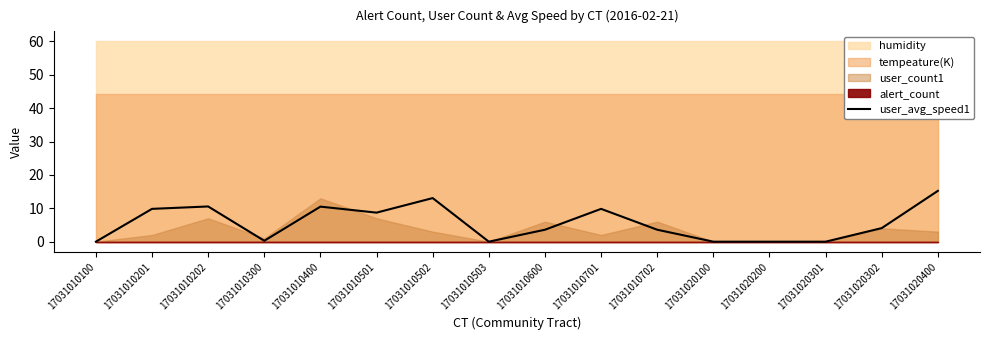

At which category does the chart reach its minimum across all series?

17031010100